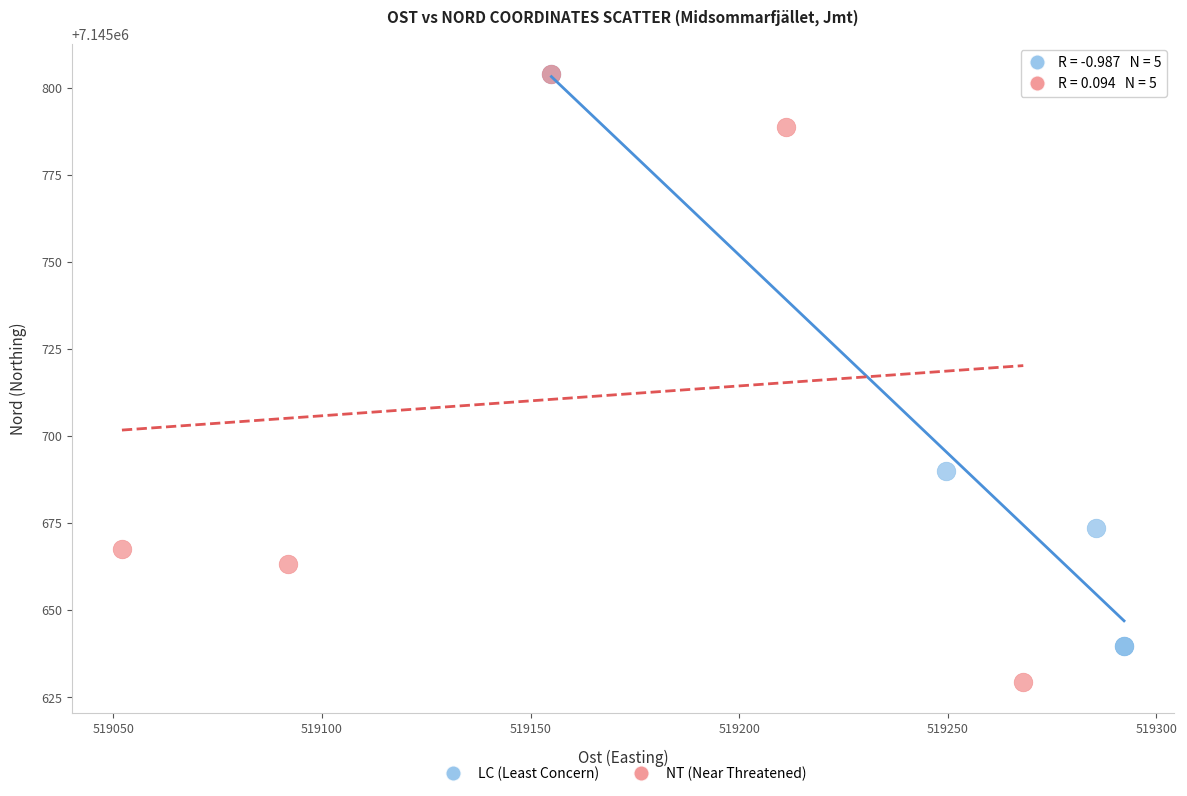

What are all the series names shown in the legend?

LC (Least Concern), NT (Near Threatened)